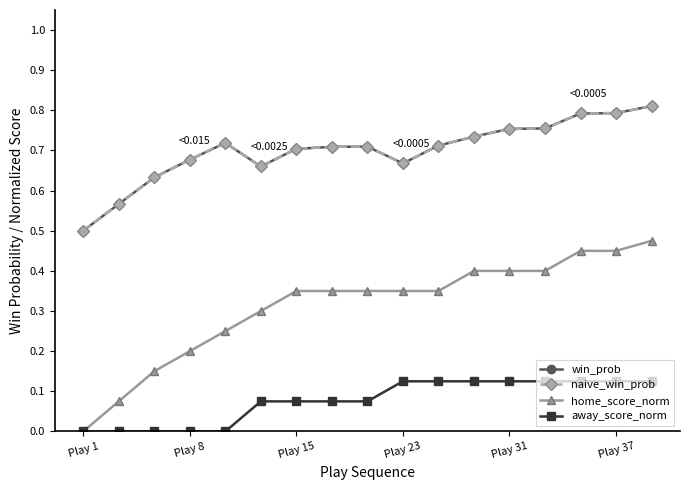

What is the sum of all away_score_norm values?

1.3